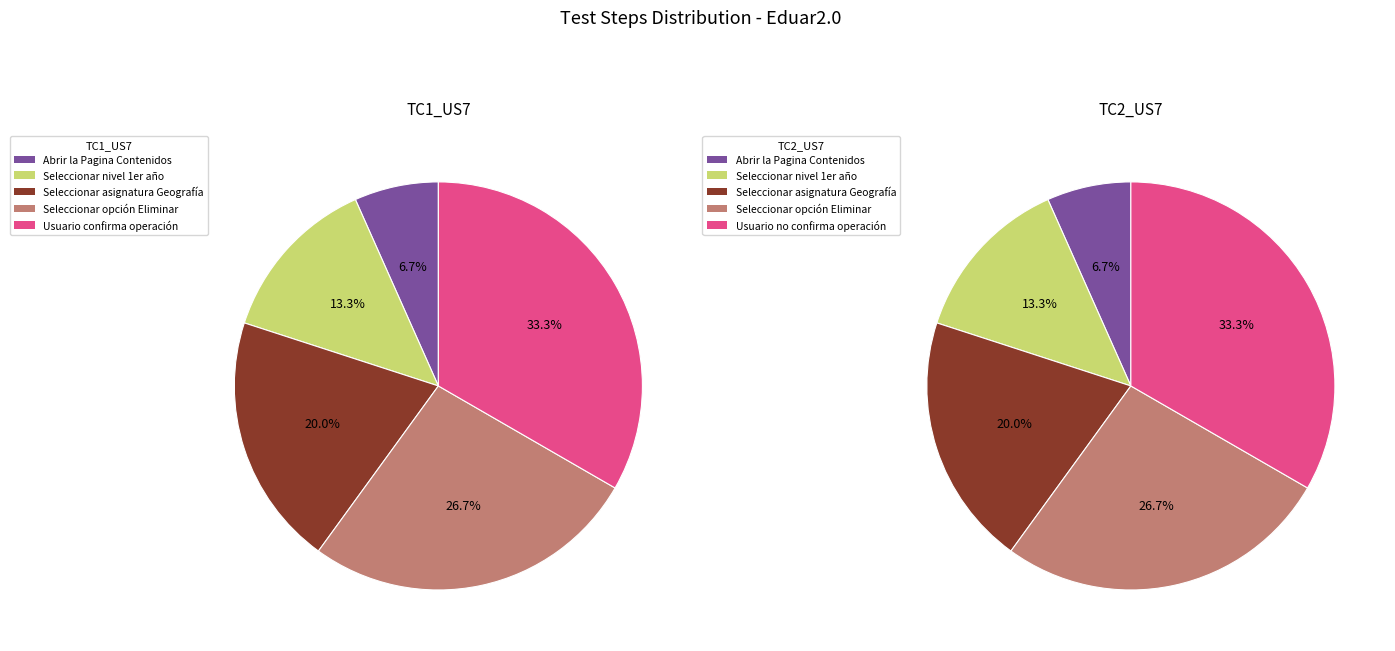

To the nearest percent, what portion does 2 represent?

20%